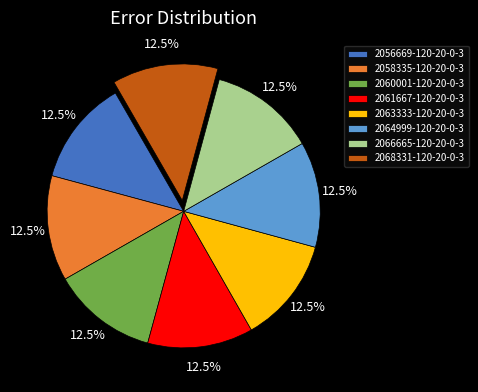

Count the number of slices in the pie.

8